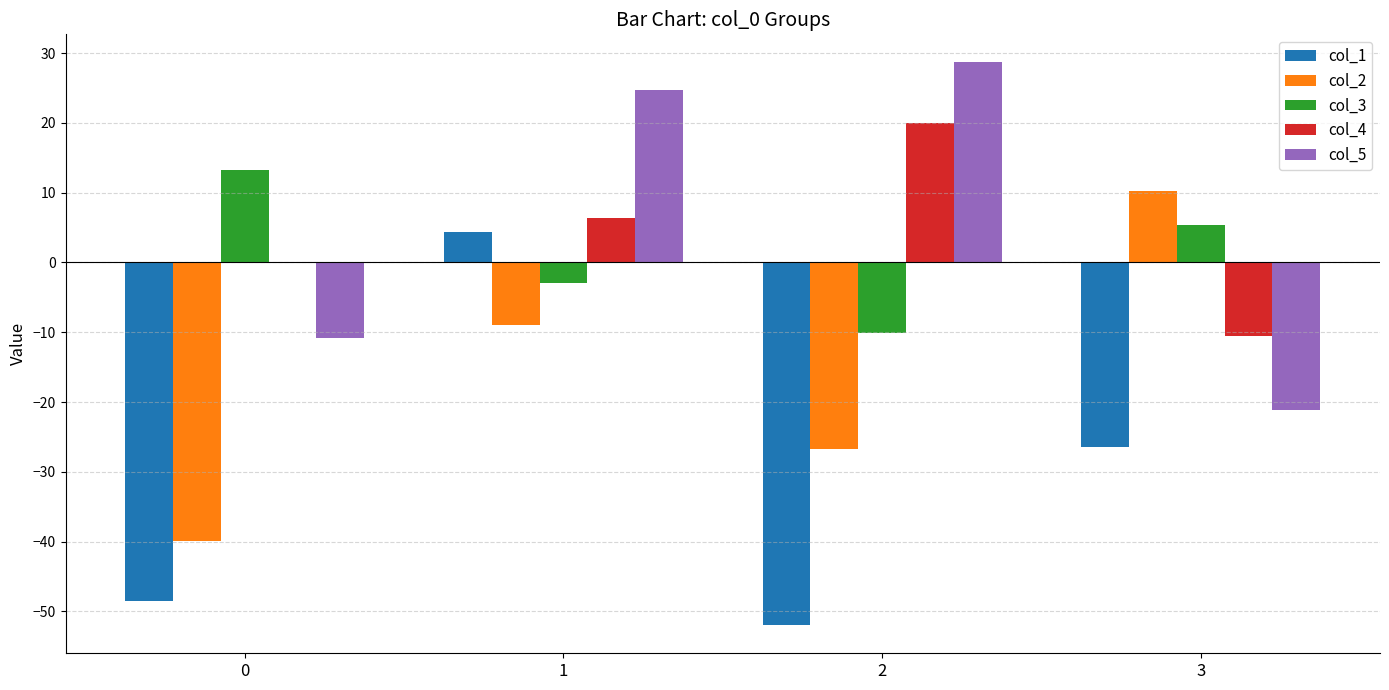

The col_3 series shows 13.3 at 0. True or false?

True